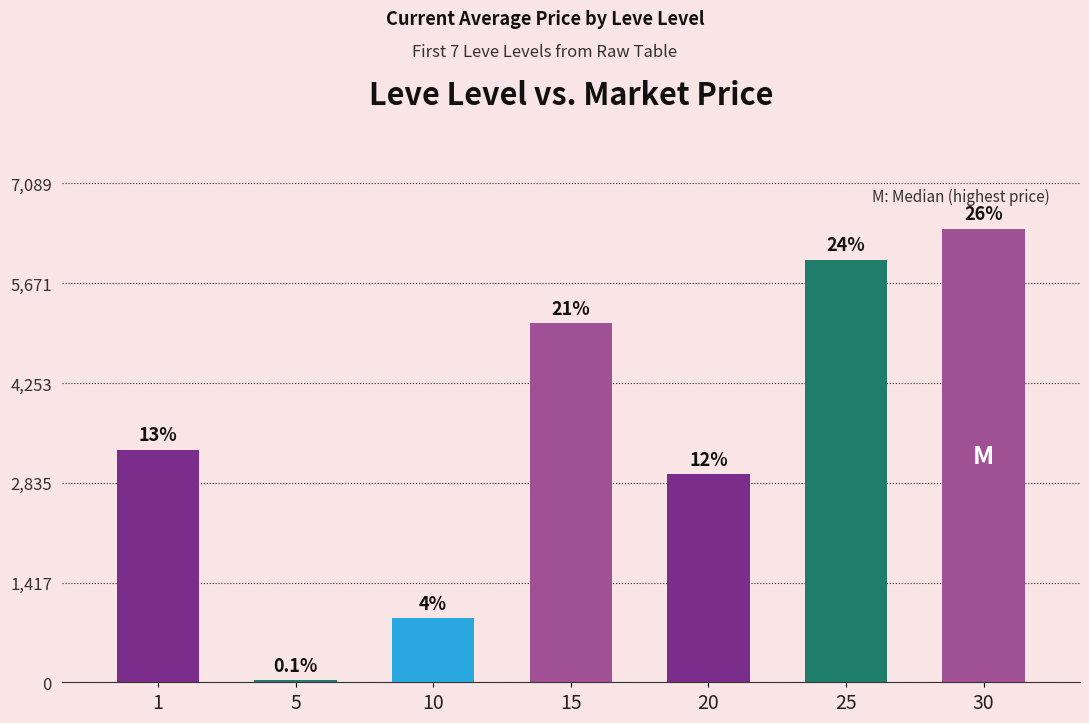

What is the ratio of the value at 1 to the value at 25?

0.6